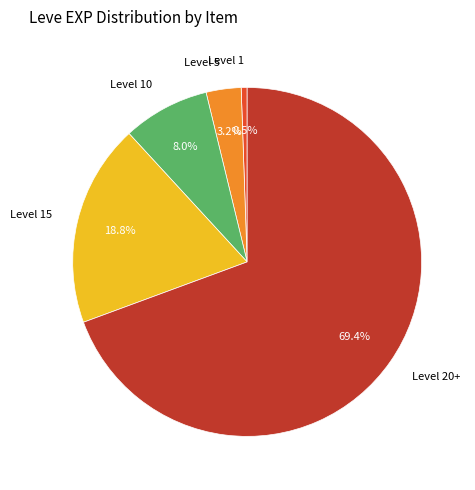

Is there a majority slice in this chart?

Yes